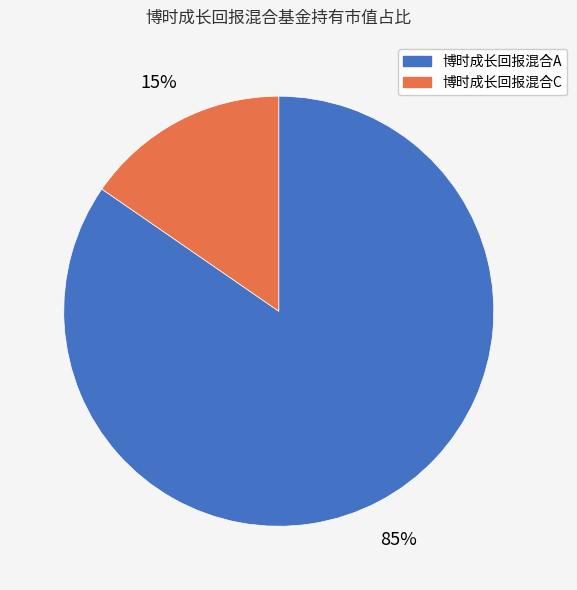

Rank the categories by value from highest to lowest.

博时成长回报混合A, 博时成长回报混合C